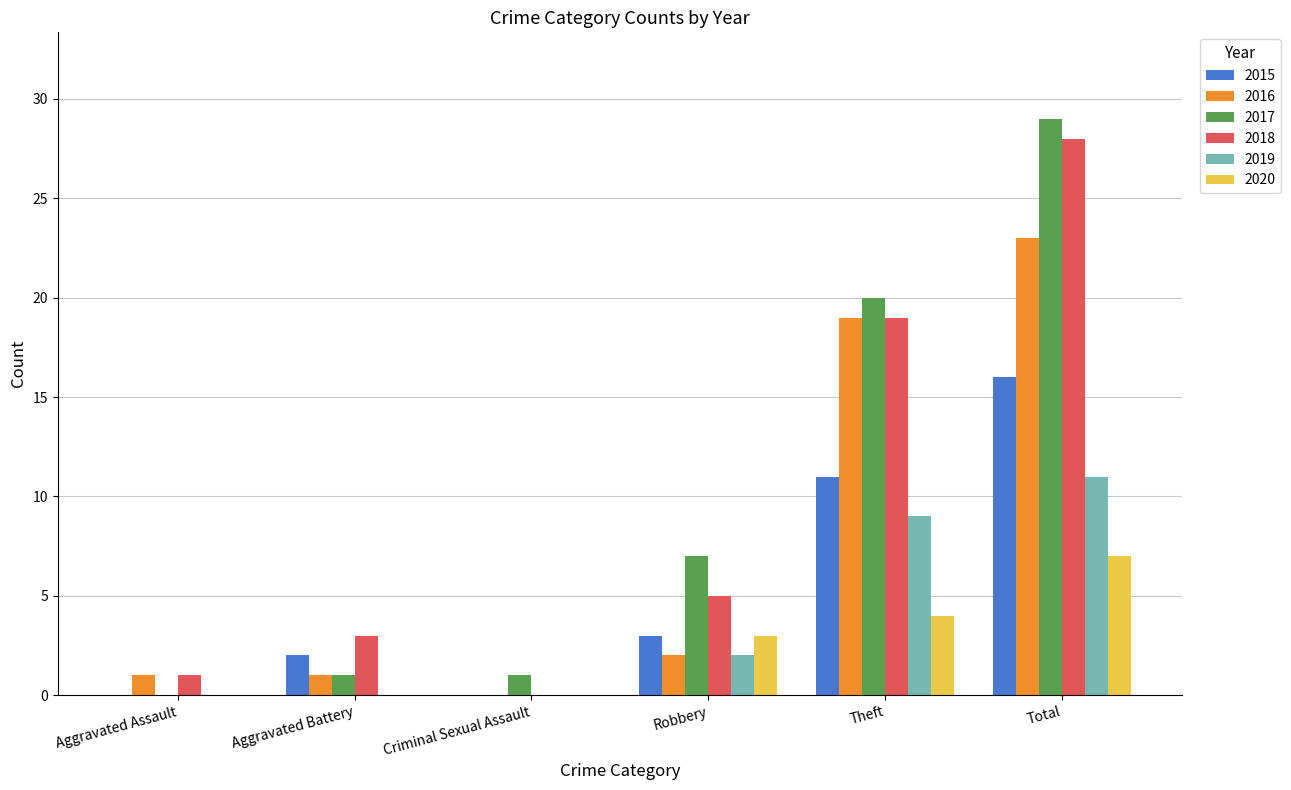

Reading left to right, transcribe all the data shown in this chart.

2015: 0	2	0	3	11	16
2016: 1	1	0	2	19	23
2017: 0	1	1	7	20	29
2018: 1	3	0	5	19	28
2019: 0	0	0	2	9	11
2020: 0	0	0	3	4	7